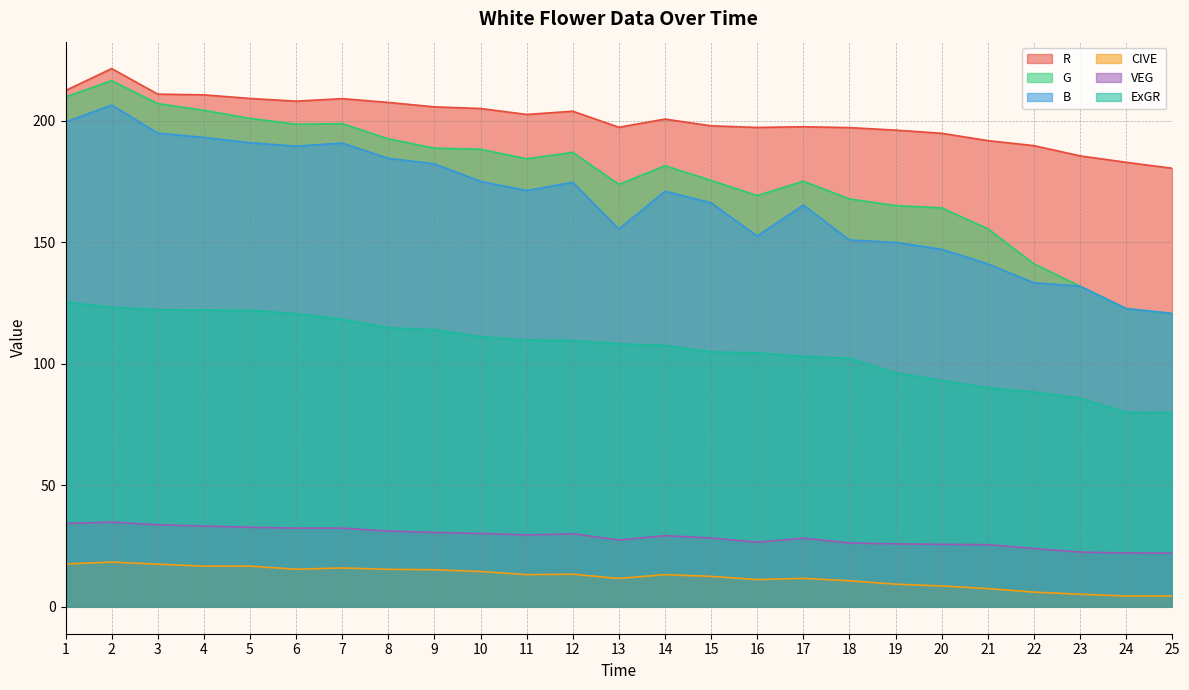

What is the lowest value of the B series?

120.7